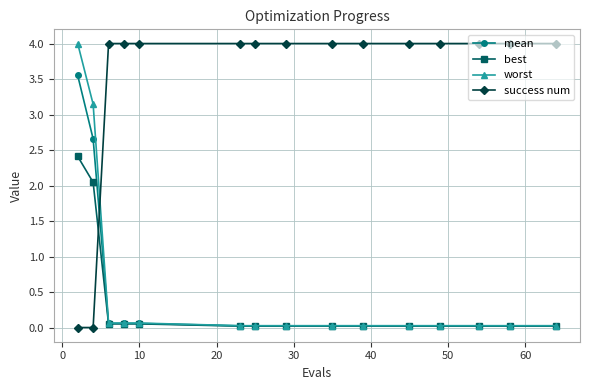

What is the maximum value shown in the chart?

4.0